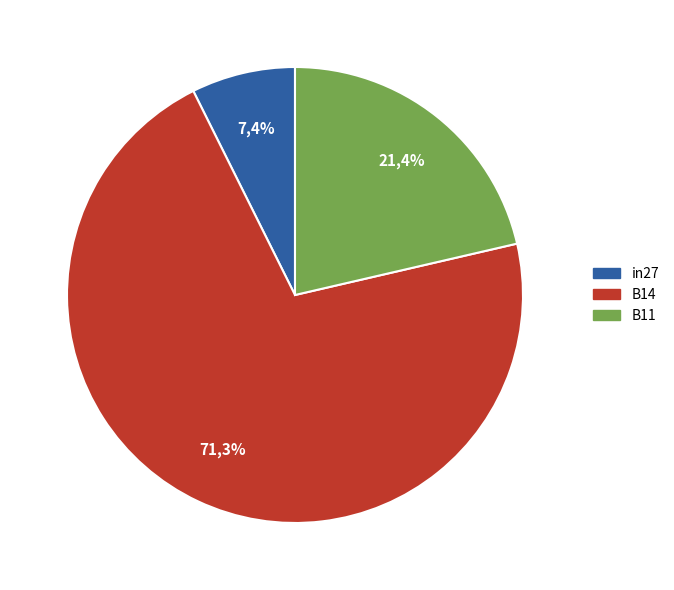

Which has a higher value, B11 or in27?

B11